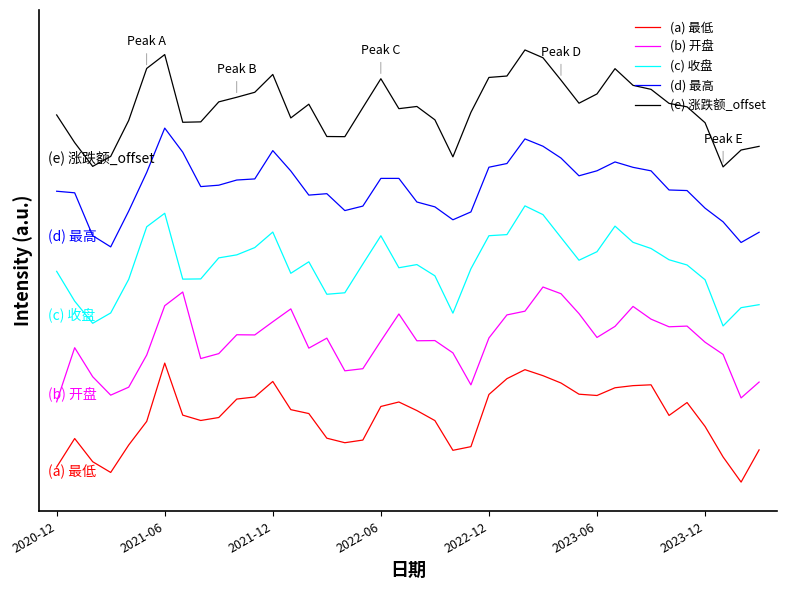

Does the chart have visible grid lines?

No